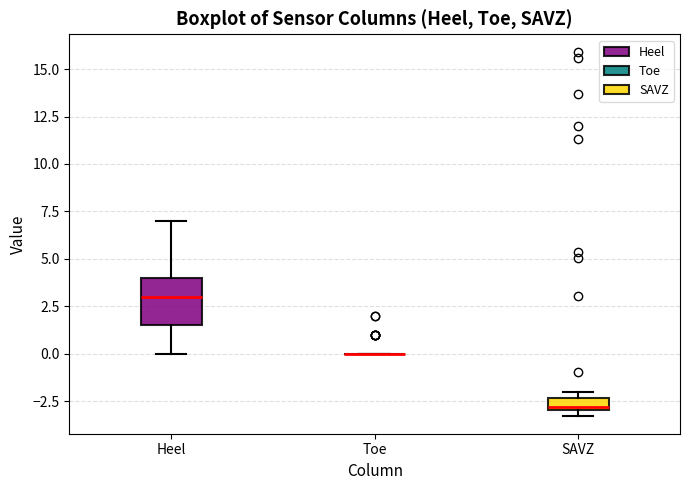

Comparing the boxes themselves (not the whiskers), which one is the tallest?

Heel